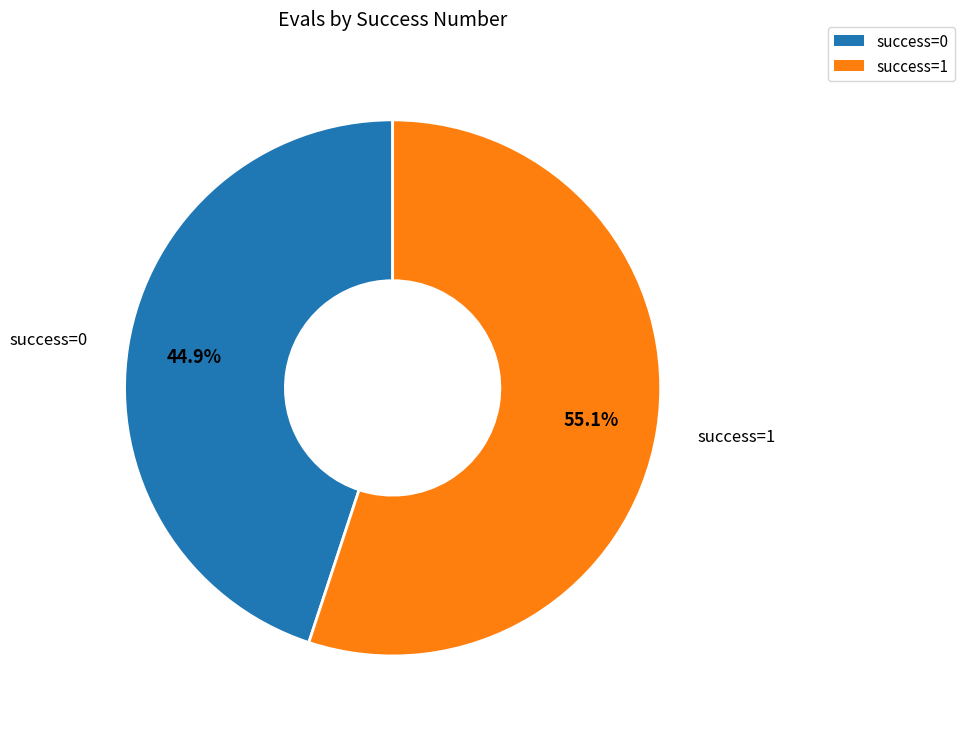

Is there a majority slice in this chart?

Yes